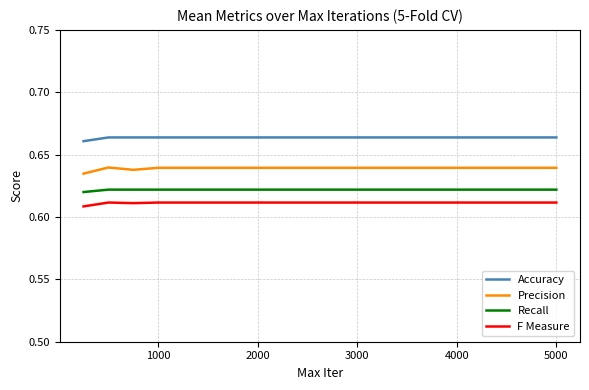

At how many categories does at least one series exceed 0?

7